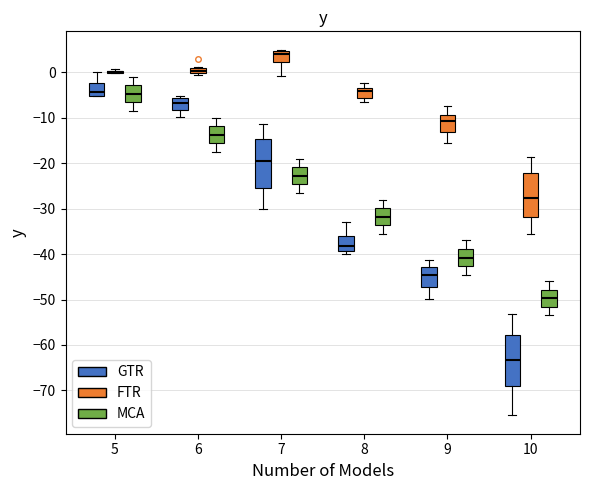

Where does the lower whisker of the box for 7 (GTR) end on the y-axis? The values are not printed on the chart, so give them approximately, as read against the axis.

-30